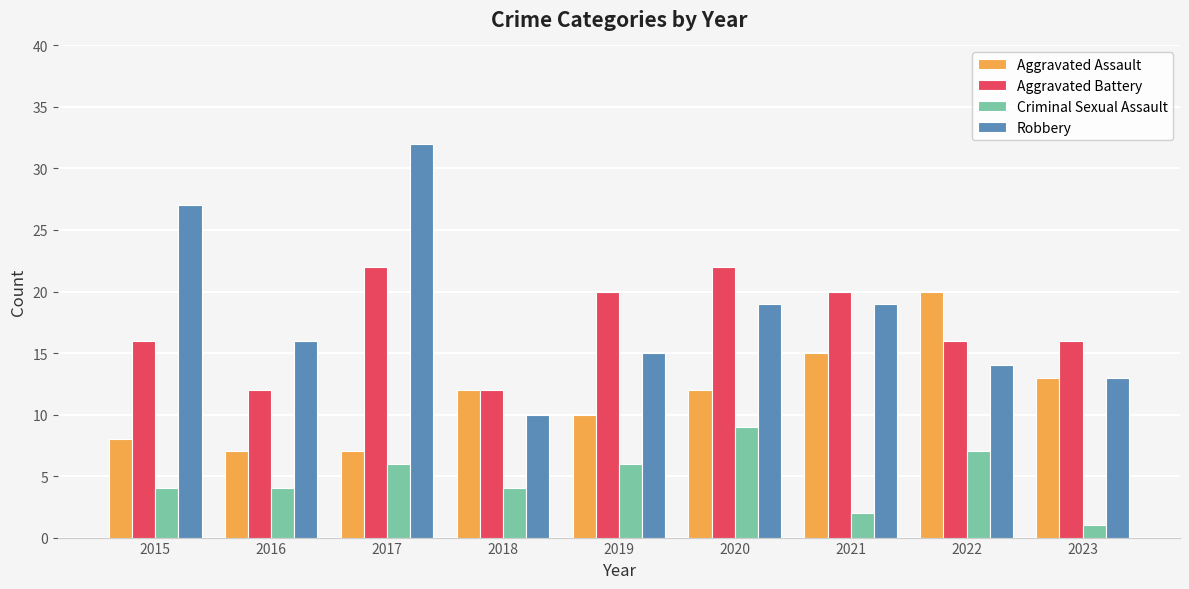

True or false: Aggravated Battery has a value of 12 at 2018.

True